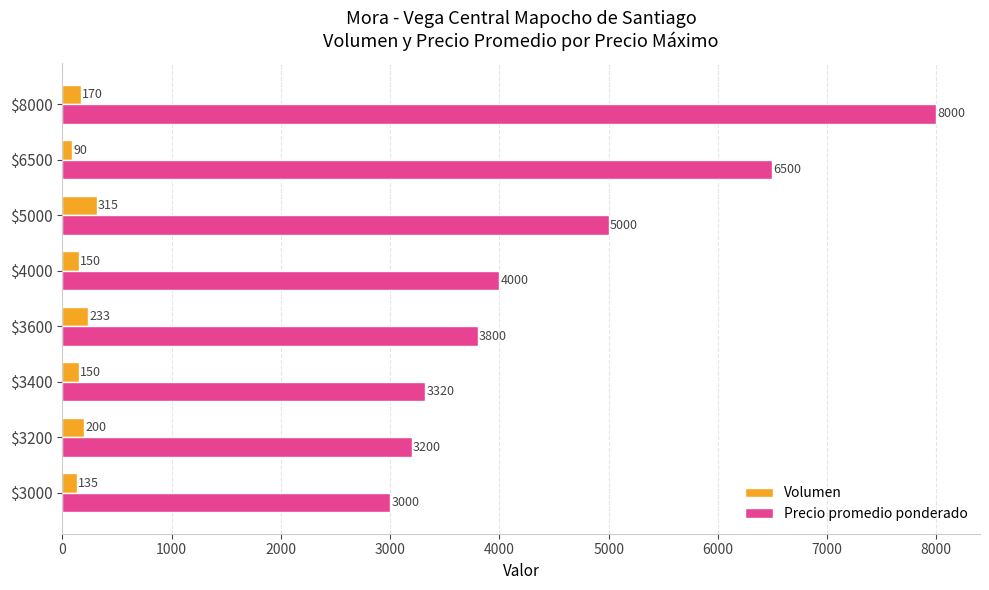

What is the sum of all Volumen values?

1443.3